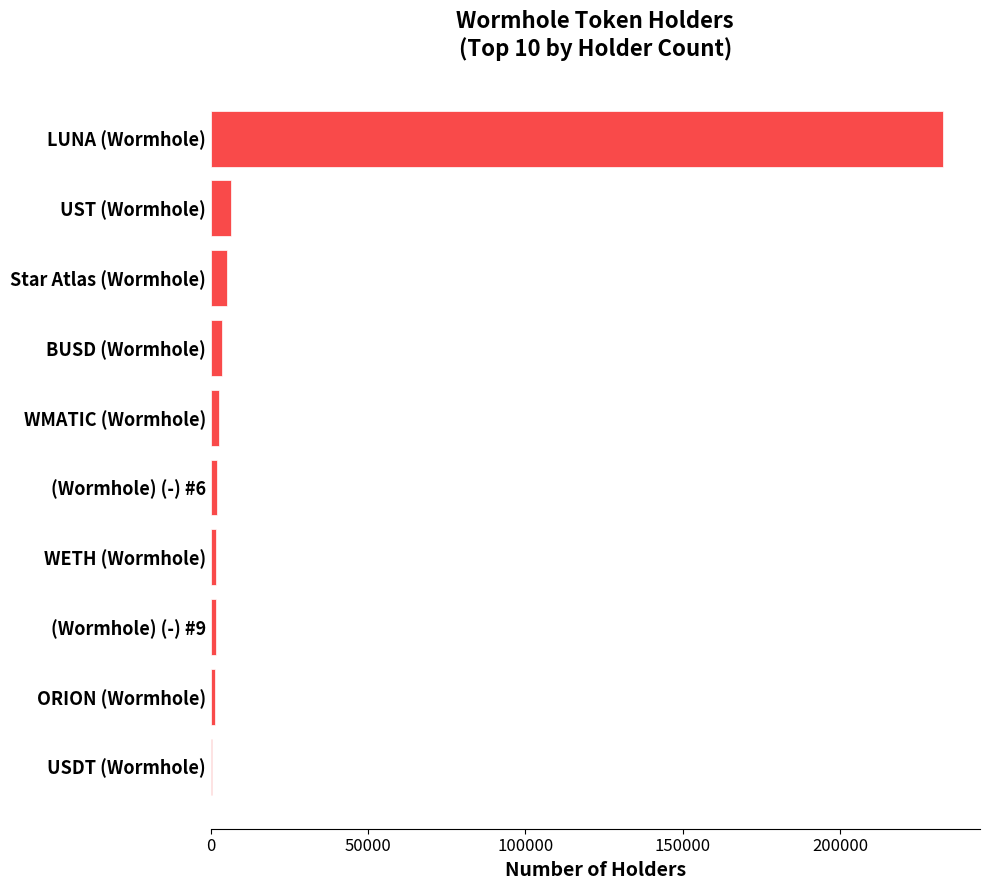

What is the sum of all values?

258269